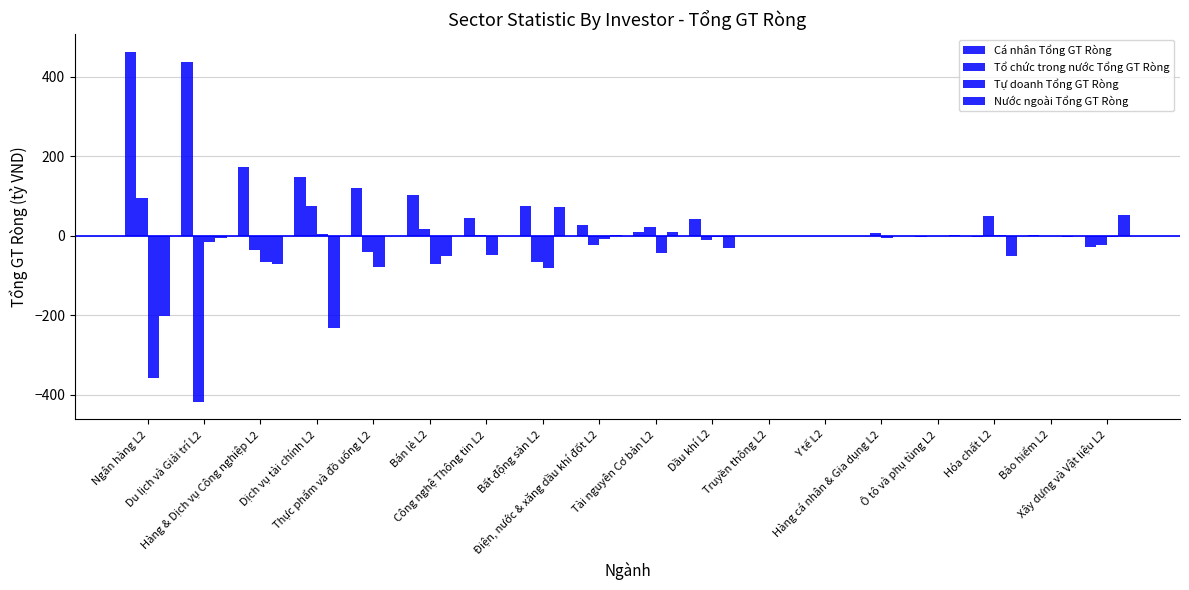

What is the minimum value for Cá nhân Tổng GT Ròng?

-28.0